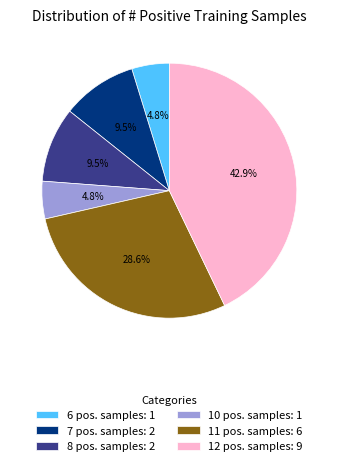

Which category has the biggest portion of the pie?

12 pos. samples: 9